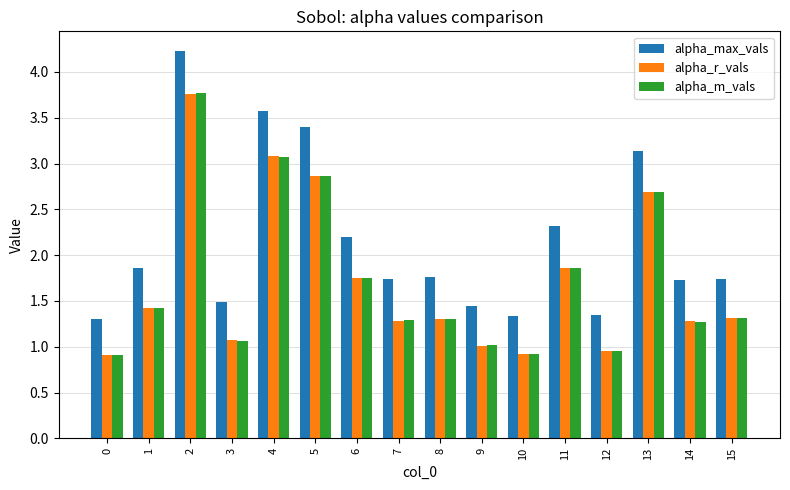

How many series are shown in this chart?

3